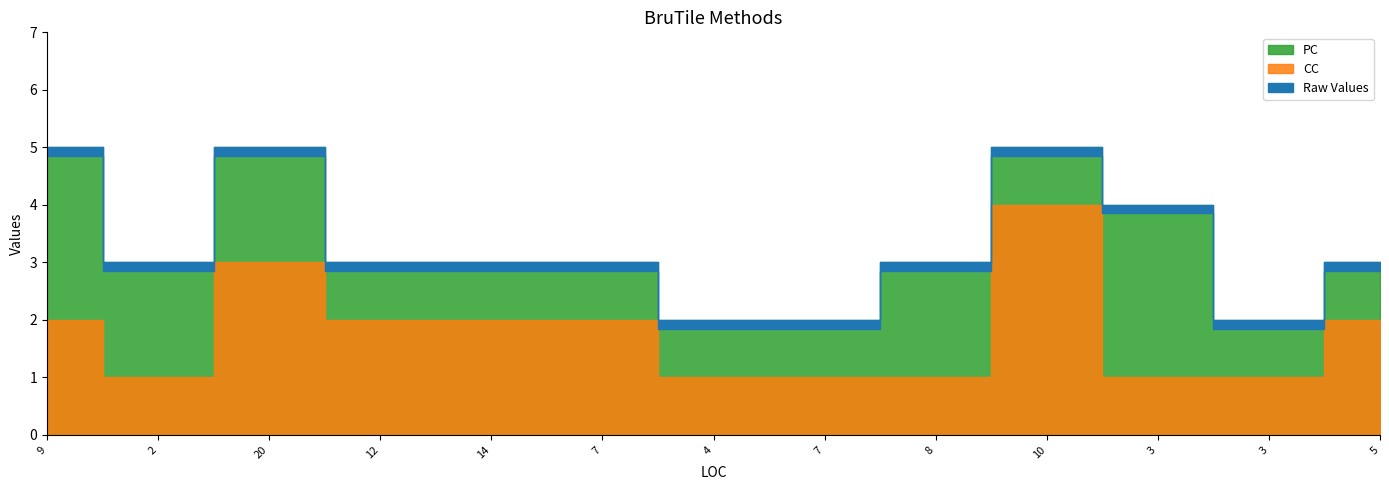

In CC, how many points are lower than both neighbors (excluding endpoints)?

1